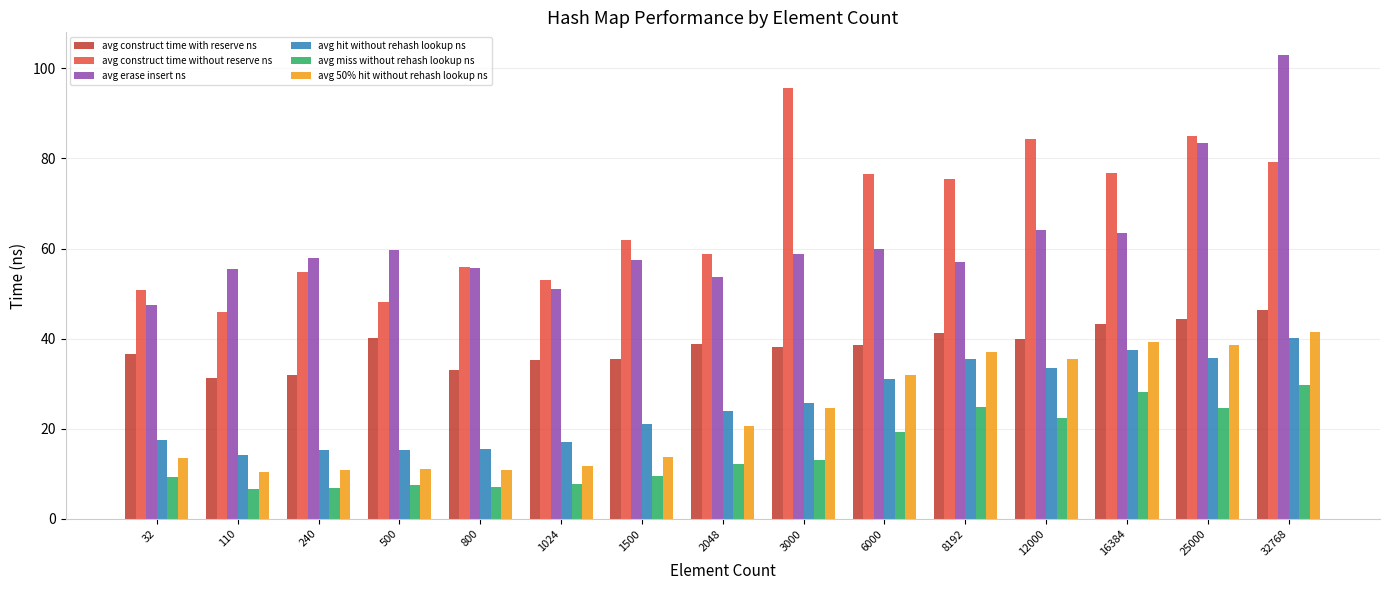

How many bars are there in each group?

6